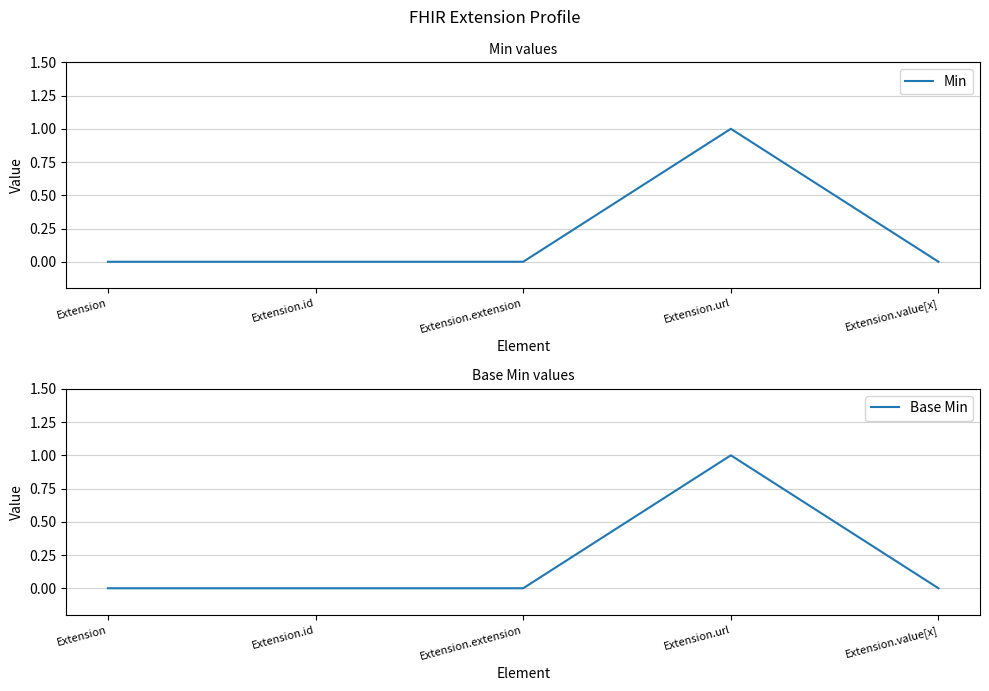

Rank the categories by Min value from lowest to highest.

Extension, Extension.id, Extension.extension, Extension.value[x], Extension.url